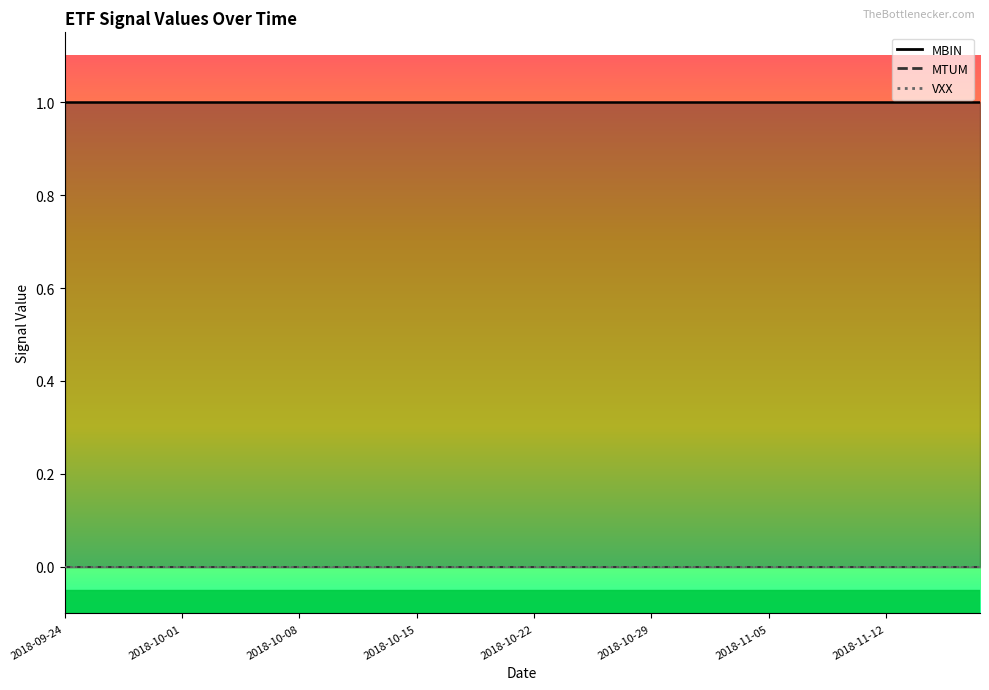

What is the label of the 2nd point from the right?

2018-11-15